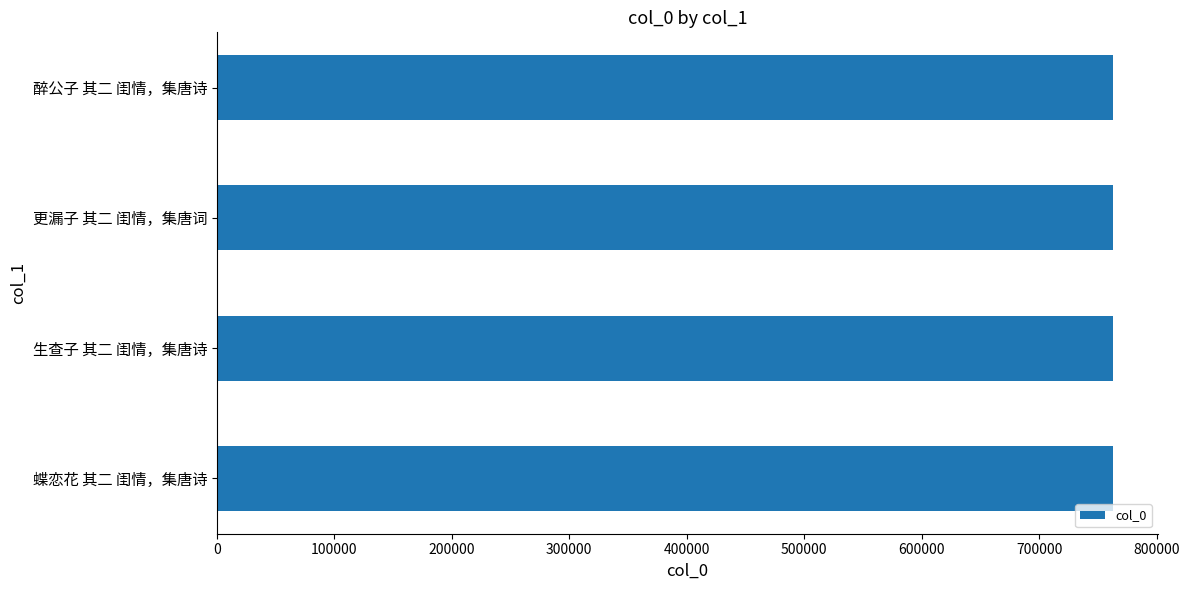

What is the sum of the values at 醉公子 其二 闺情，集唐诗 and 生查子 其二 闺情，集唐诗?

1525494